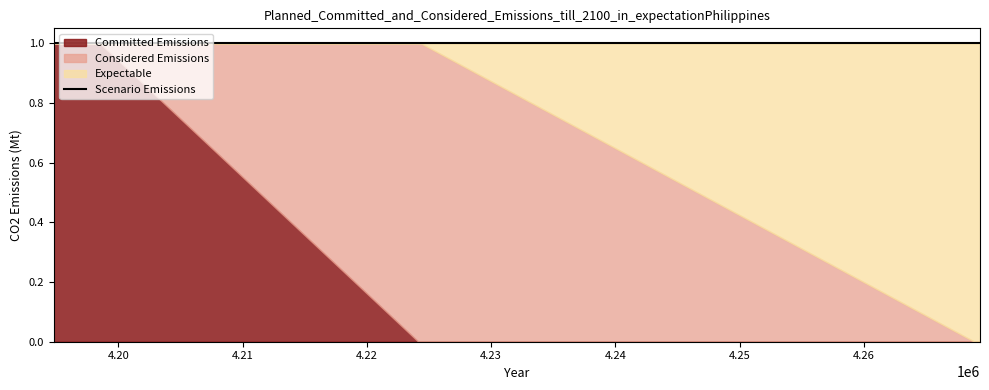

Reading right to left, extract all data points from this chart.

Committed Emissions: 4269336=0	4269152=0	4268888=0	4224336=0	4224248=0	4224240=0	4224144=0	4198520=1	4198488=1	4198432=1	4198424=1	4198400=1	4198344=1	4198336=1	4198328=1	4196840=1	4196824=1	4196808=1	4194864=1	4194848=1	4194832=1	4194816=1
Considered Emissions: 4269336=0	4269152=0	4268888=0	4224336=1	4224248=1	4224240=1	4224144=1	4198520=0	4198488=0	4198432=0	4198424=0	4198400=0	4198344=0	4198336=0	4198328=0	4196840=0	4196824=0	4196808=0	4194864=0	4194848=0	4194832=0	4194816=0
Expectable: 4269336=1	4269152=1	4268888=1	4224336=0	4224248=0	4224240=0	4224144=0	4198520=0	4198488=0	4198432=0	4198424=0	4198400=0	4198344=0	4198336=0	4198328=0	4196840=0	4196824=0	4196808=0	4194864=0	4194848=0	4194832=0	4194816=0